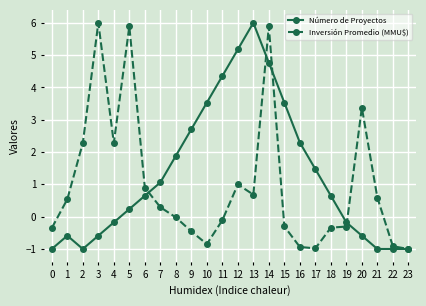

At which category does Inversión Promedio (MMU$) reach its first local peak?

3